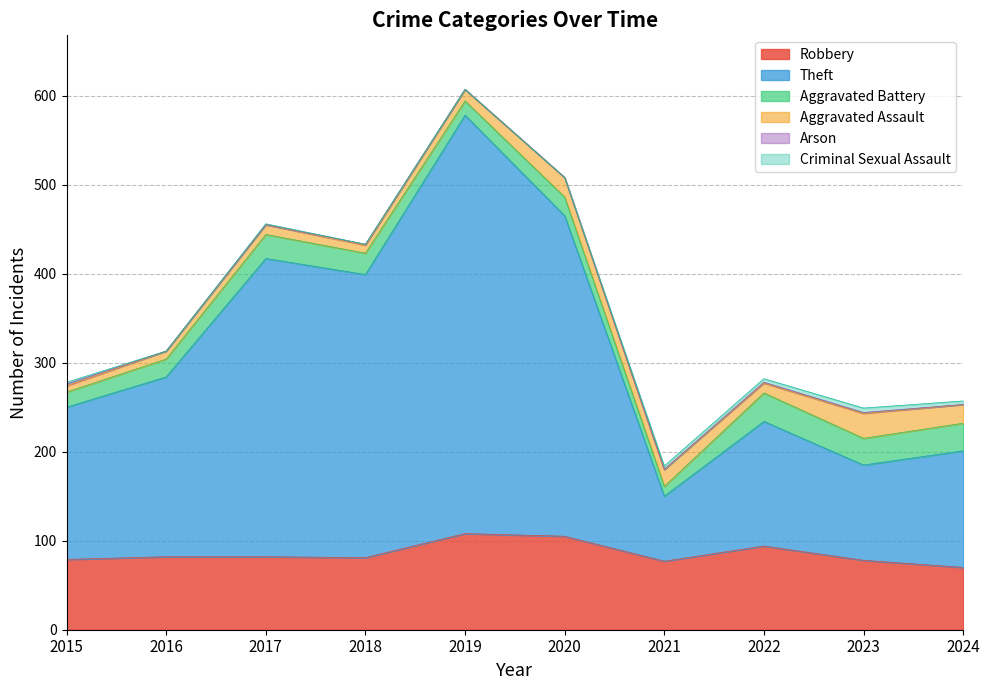

Rank the categories by Arson value from highest to lowest.

2015, 2018, 2022, 2023, 2016, 2017, 2019, 2020, 2021, 2024